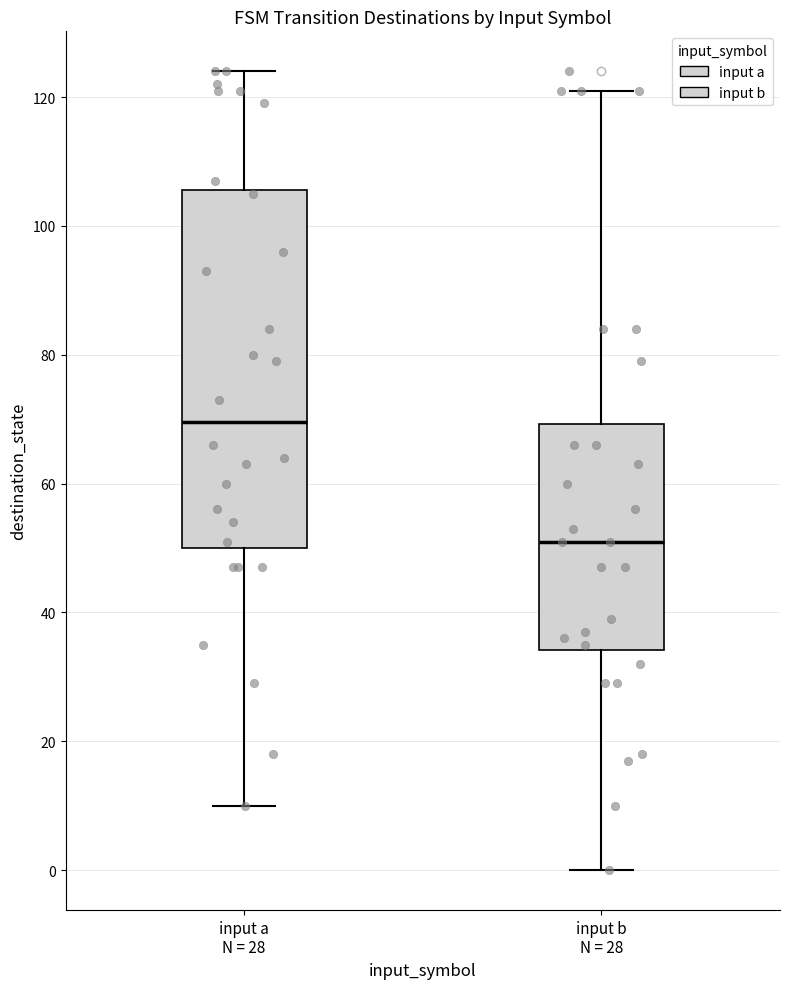

Reading left to right, transcribe this box plot: for each box, give where its median line is, the range the box spans, and where its two whiskers end, as read against the y-axis. The values are not printed on the chart, so give them approximately, as read against the axis.

input a N = 28: median 70, box 50 to 106, whiskers 10 to 124
input b N = 28: median 52, box 34 to 70, whiskers 0 to 122